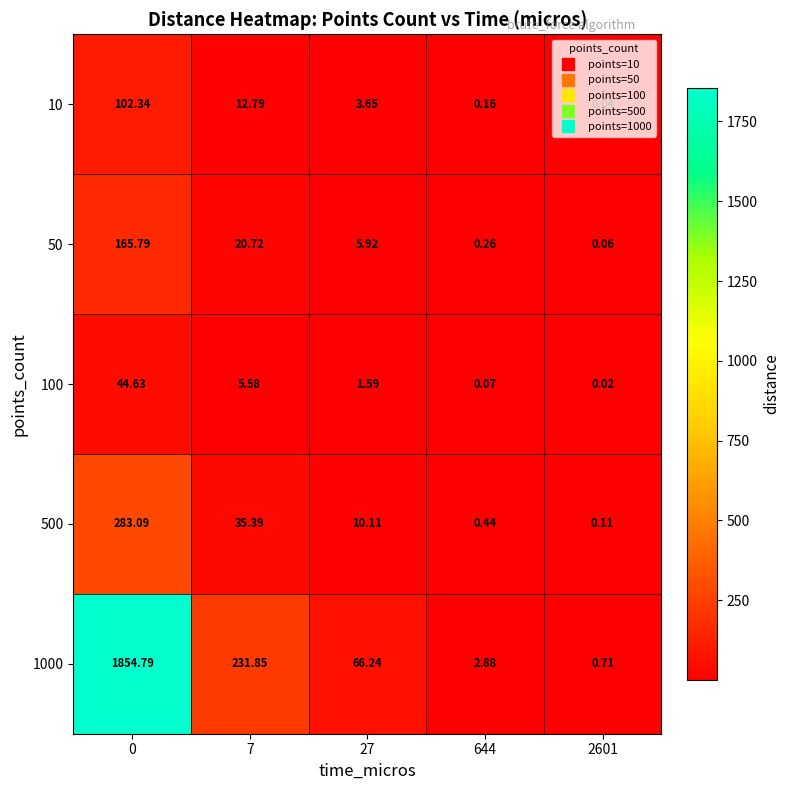

Is the value of 50 at 644 greater than the value of 1000 at 27?

No